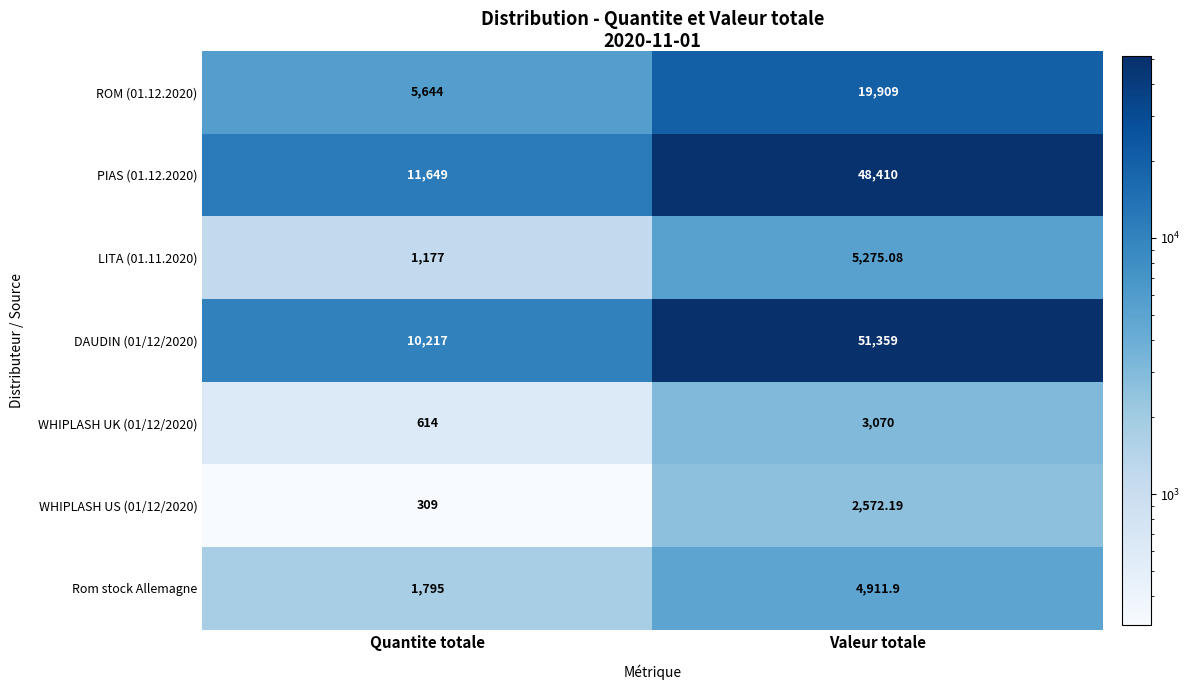

At which label does LITA (01.11.2020) first exceed 5275?

Valeur totale